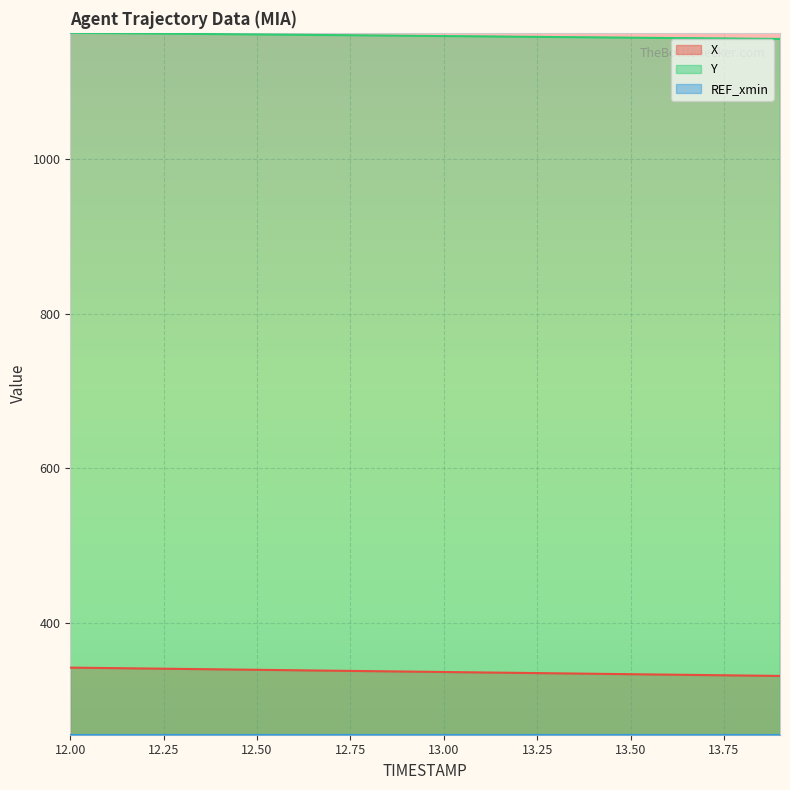

List the labels in order of Y value, smallest first.

13.9, 13.8, 13.7, 13.6, 13.5, 13.4, 13.3, 13.2, 13.1, 13.0, 12.9, 12.8, 12.7, 12.6, 12.5, 12.4, 12.3, 12.2, 12.1, 12.0